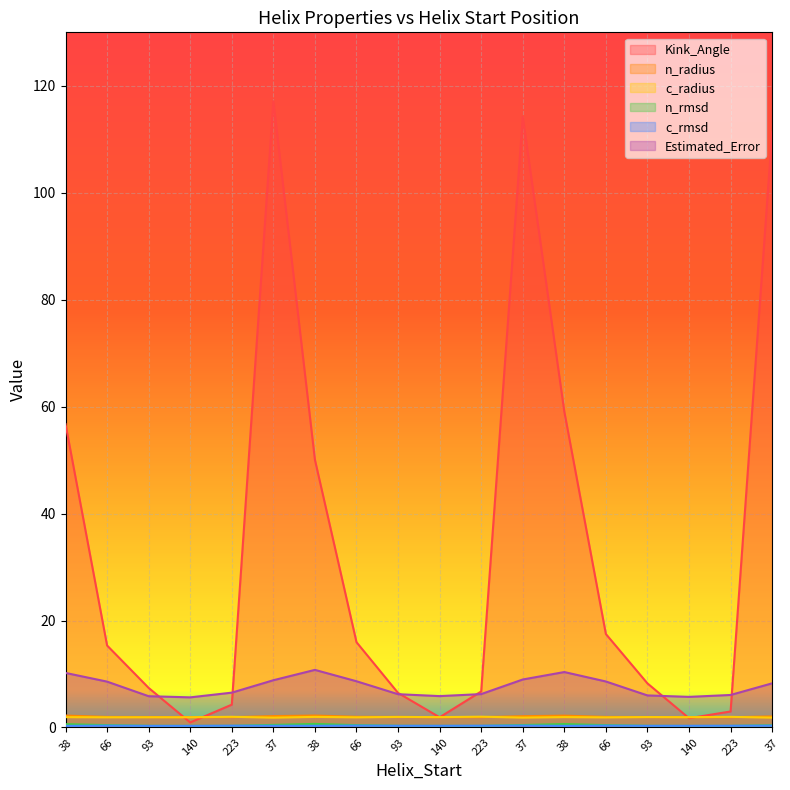

At which label does Estimated_Error reach its minimum?

140